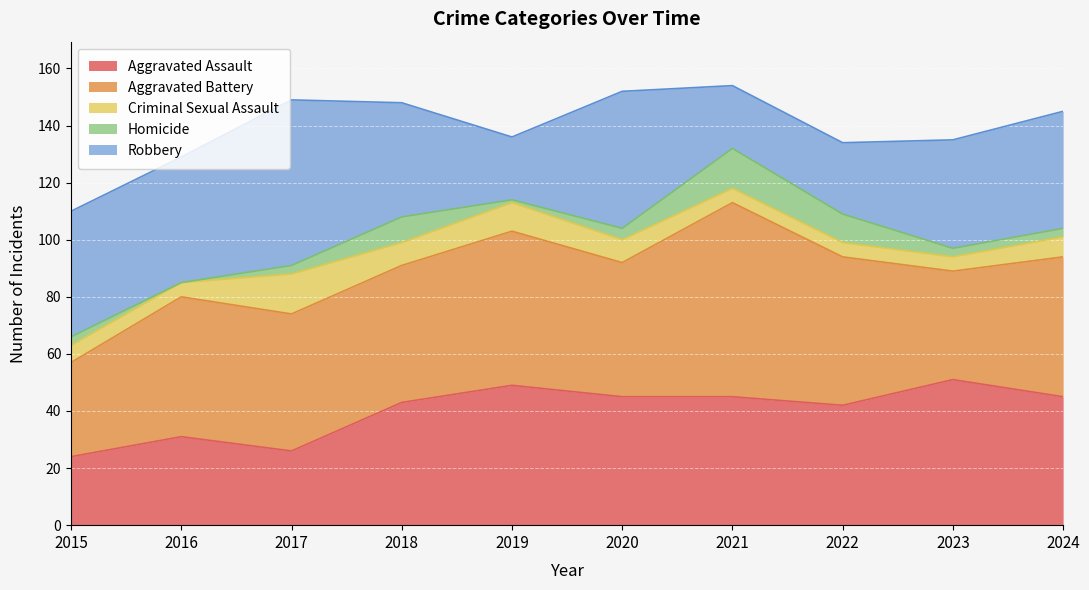

What is the difference between the Aggravated Assault values at 2019 and 2021?

4